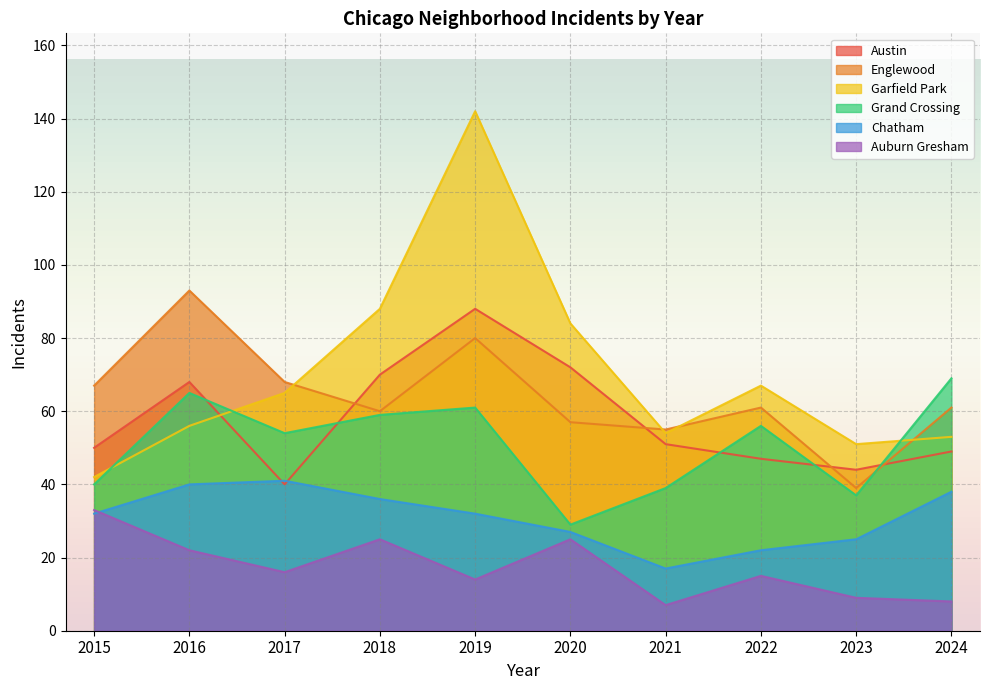

How many data points does each series have?

10